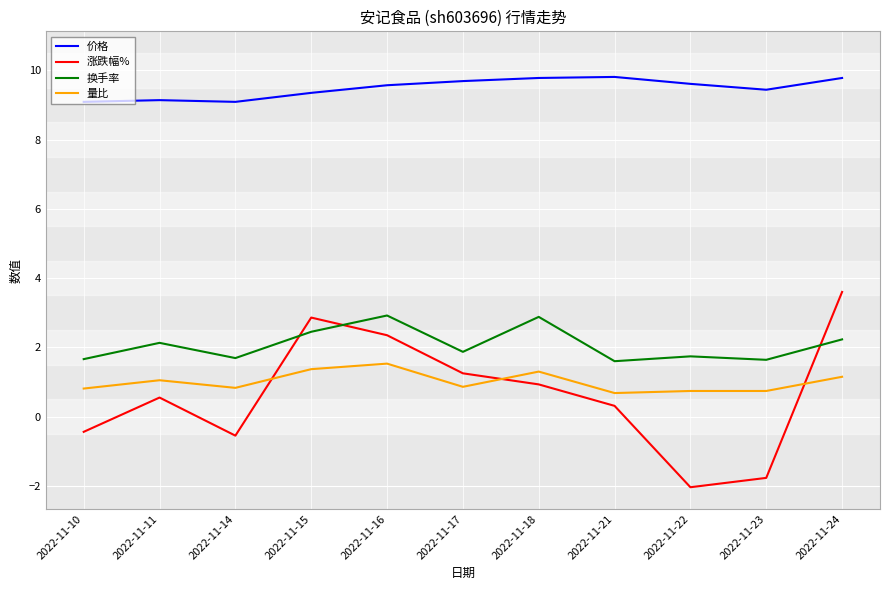

Is the value of 量比 at 2022-11-22 greater than the value of 涨跌幅% at 2022-11-18?

No